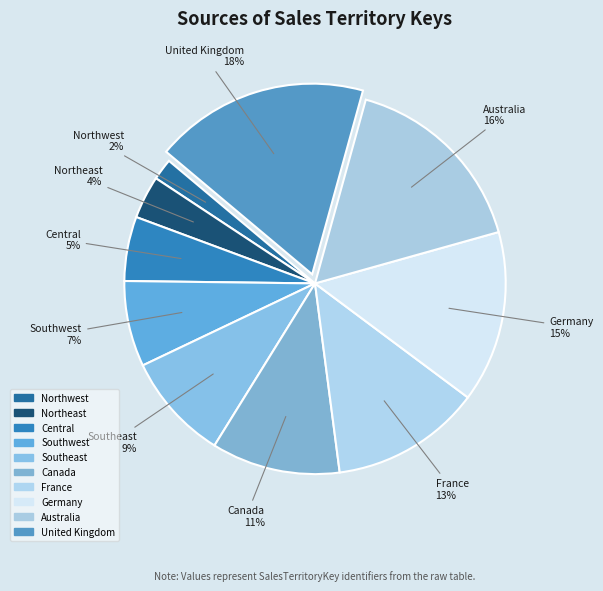

To the nearest percent, what portion does Southwest represent?

7%